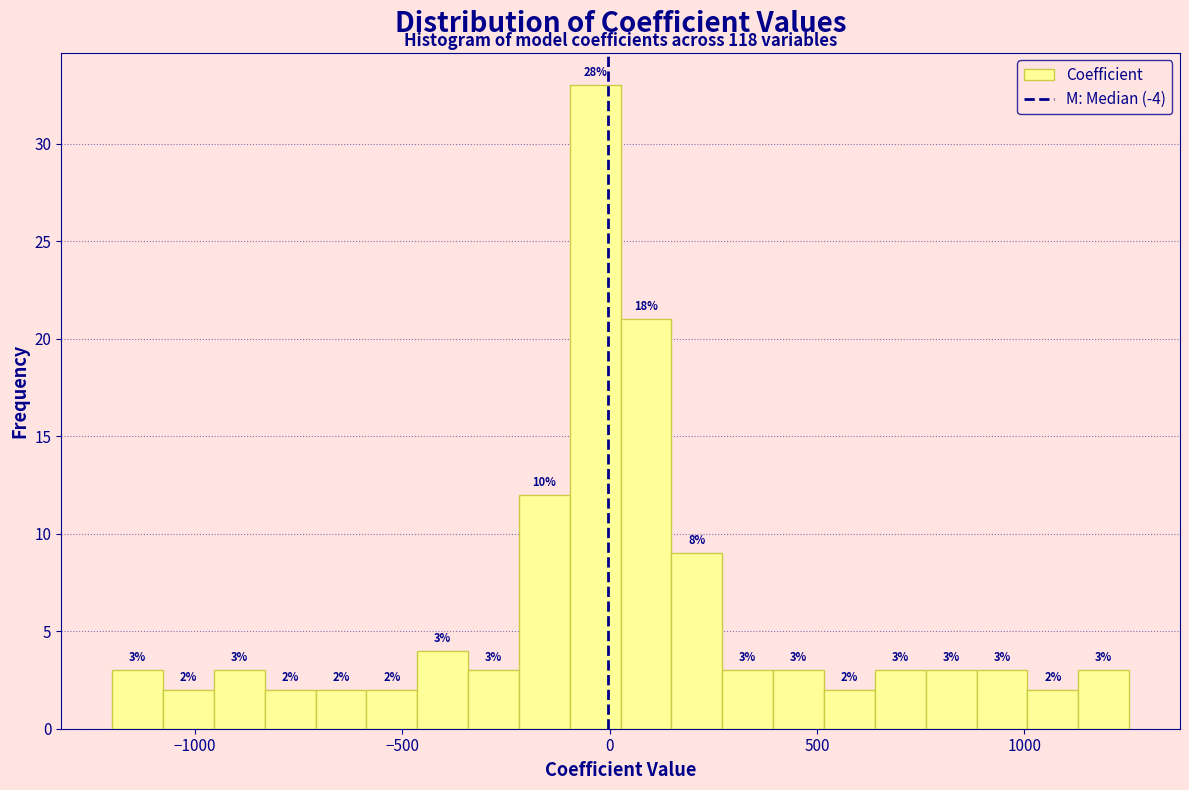

Around what value on the x-axis is the tallest bar? Give the approximate position of its centre, as read against the axis.

-50